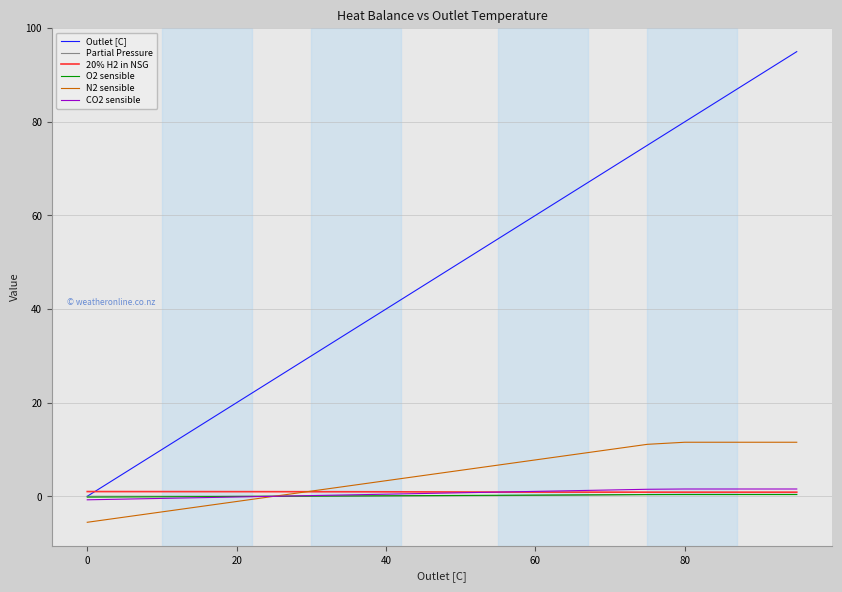

Which series has the largest total across all categories?

Outlet [C]